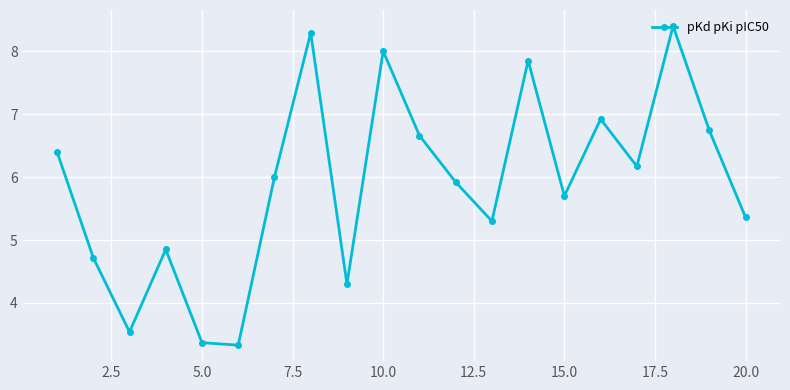

What is the greatest value displayed?

8.4